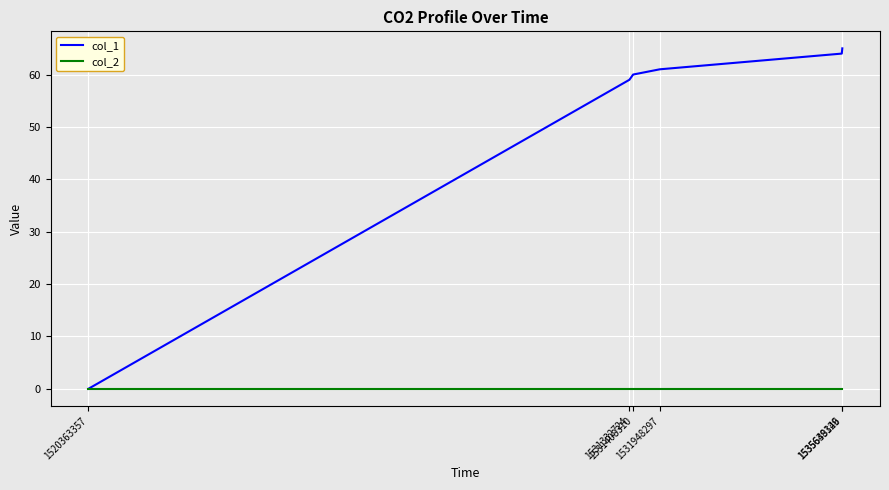

What is the difference between the maximum and minimum values in the col_1 series?

65